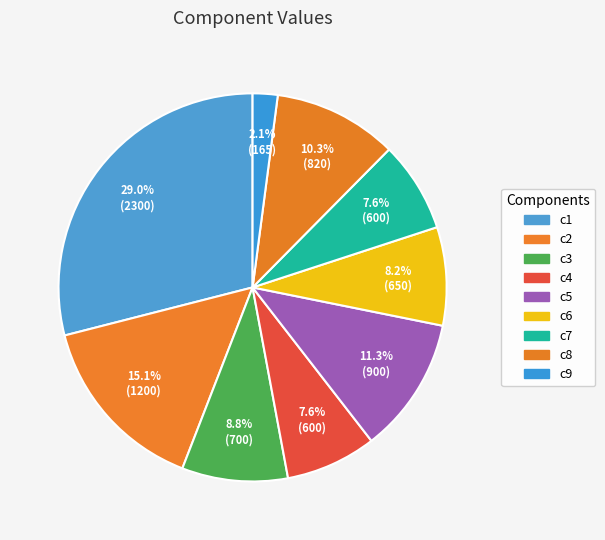

Do c9 and c5 together represent more than half of the pie?

No